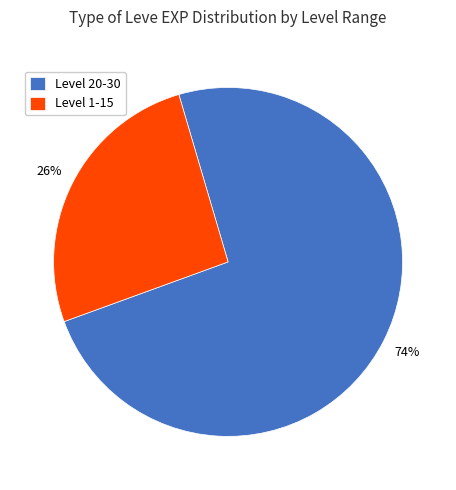

Which slice is the largest?

Level 20-30